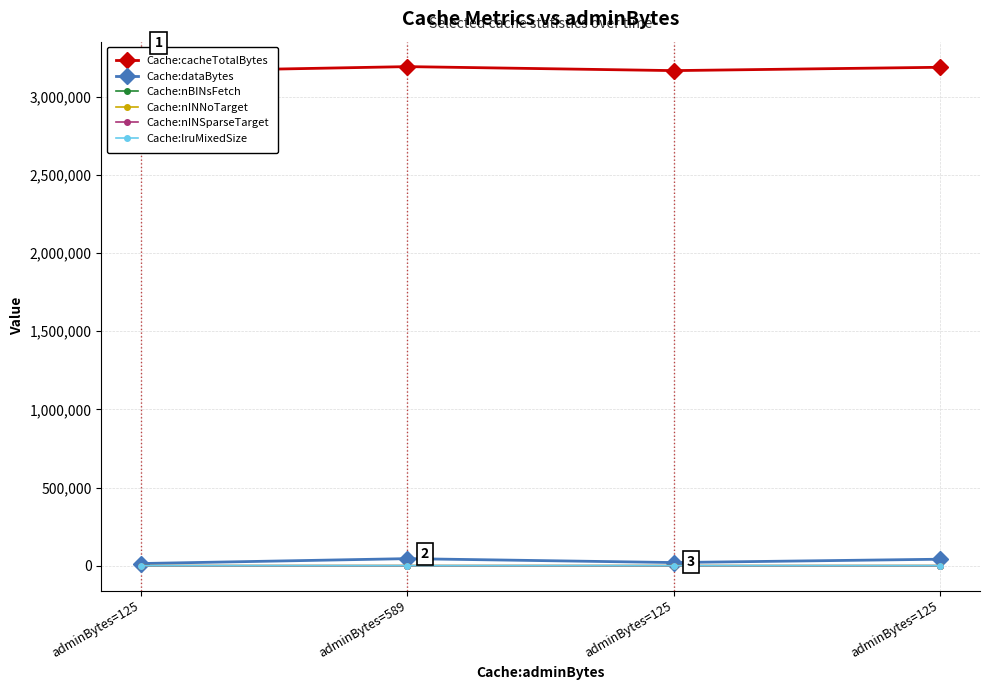

Reading left to right, list all the values displayed in this chart.

Cache:cacheTotalBytes: 3159725	3191469	3165965	3187285
Cache:dataBytes: 13872	45152	20112	41432
Cache:nBINsFetch: 6	31	44	24
Cache:nINNoTarget: 1	5	1	3
Cache:nINSparseTarget: 5	9	4	8
Cache:lruMixedSize: 3	8	3	7